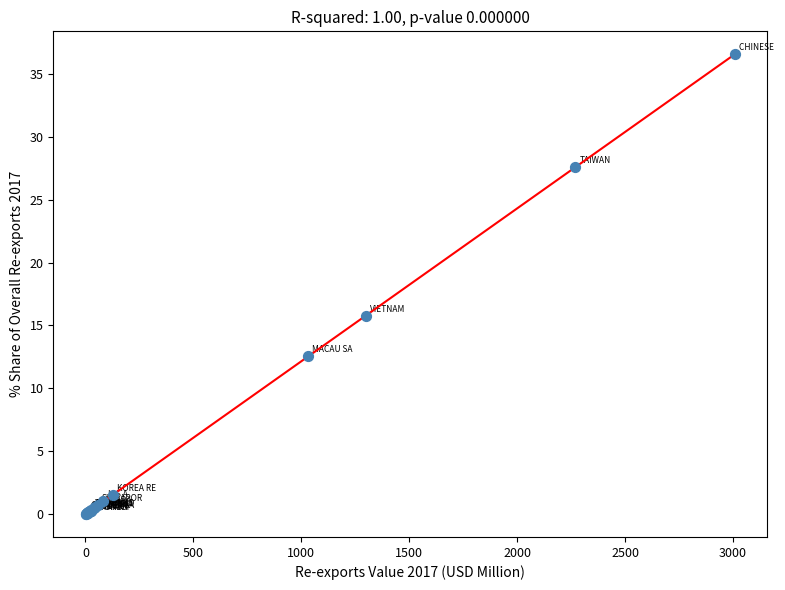

What Y value in the scatter plot is closest to 18?

15.8